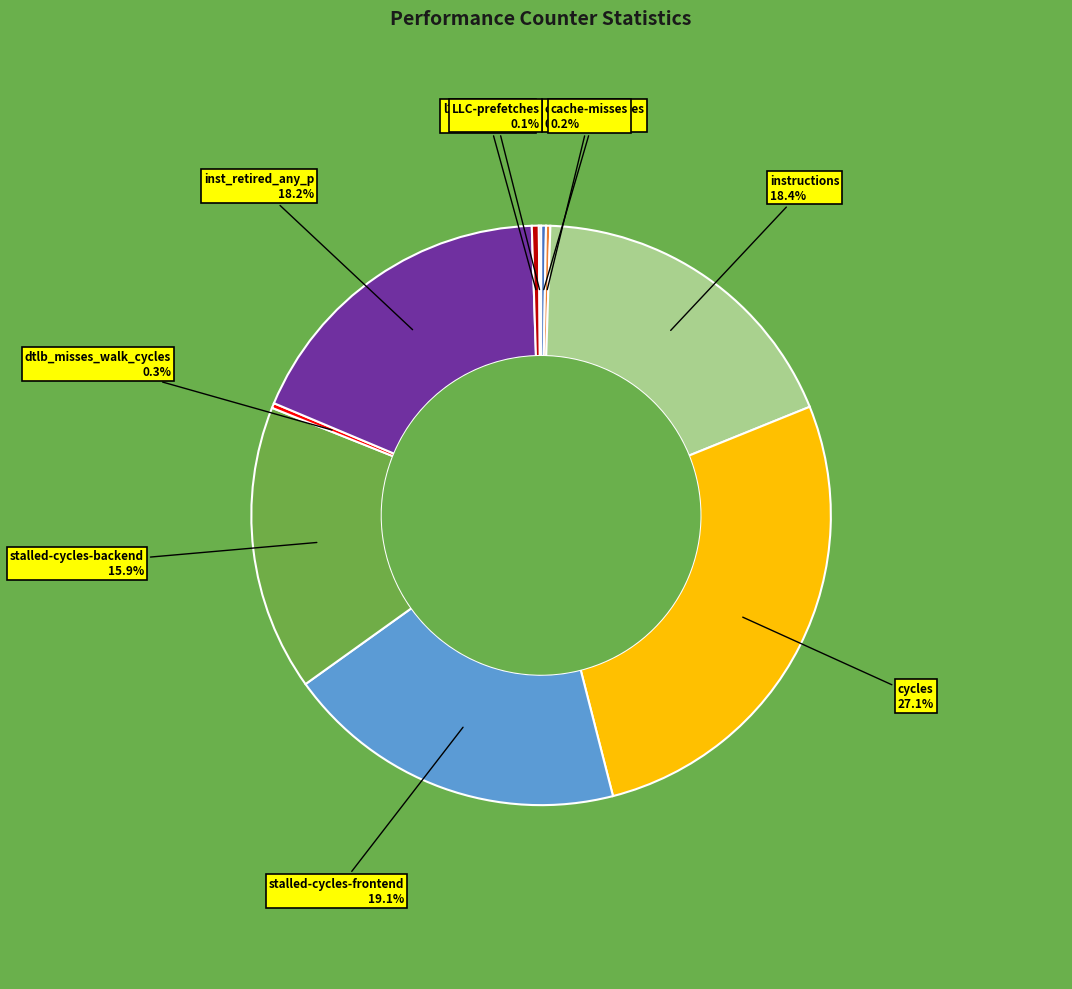

To the nearest percent, what is the average slice percentage?

10%